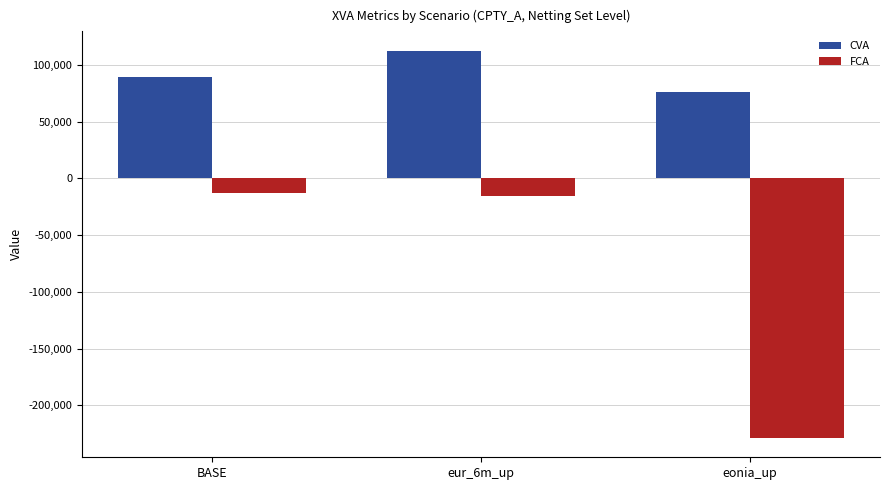

Which series has the largest range (max minus min)?

FCA